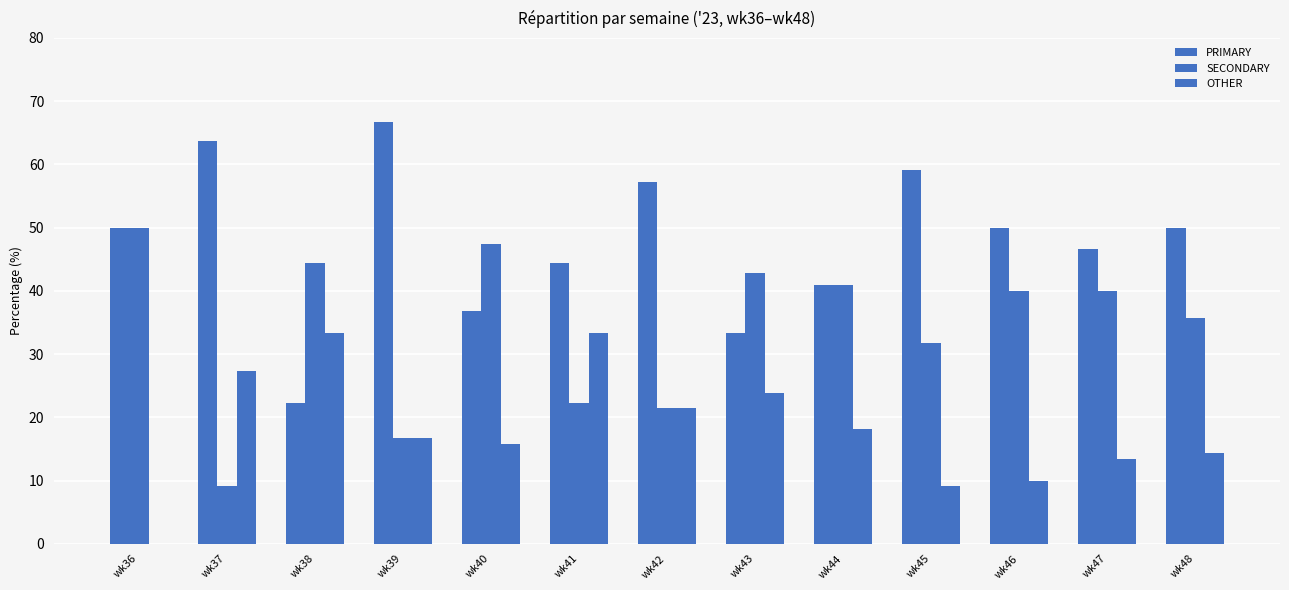

How many groups of bars are there?

13